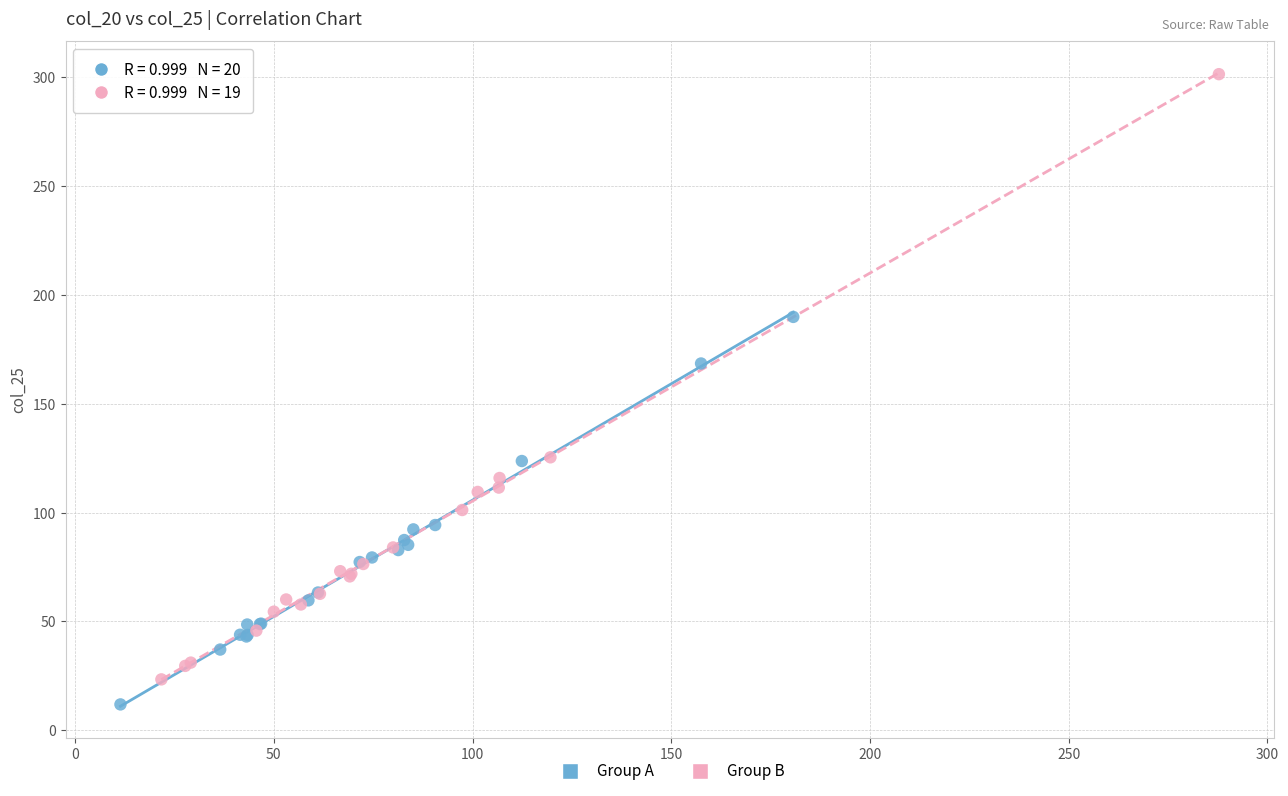

Which series has the widest spread of Y values?

Group B